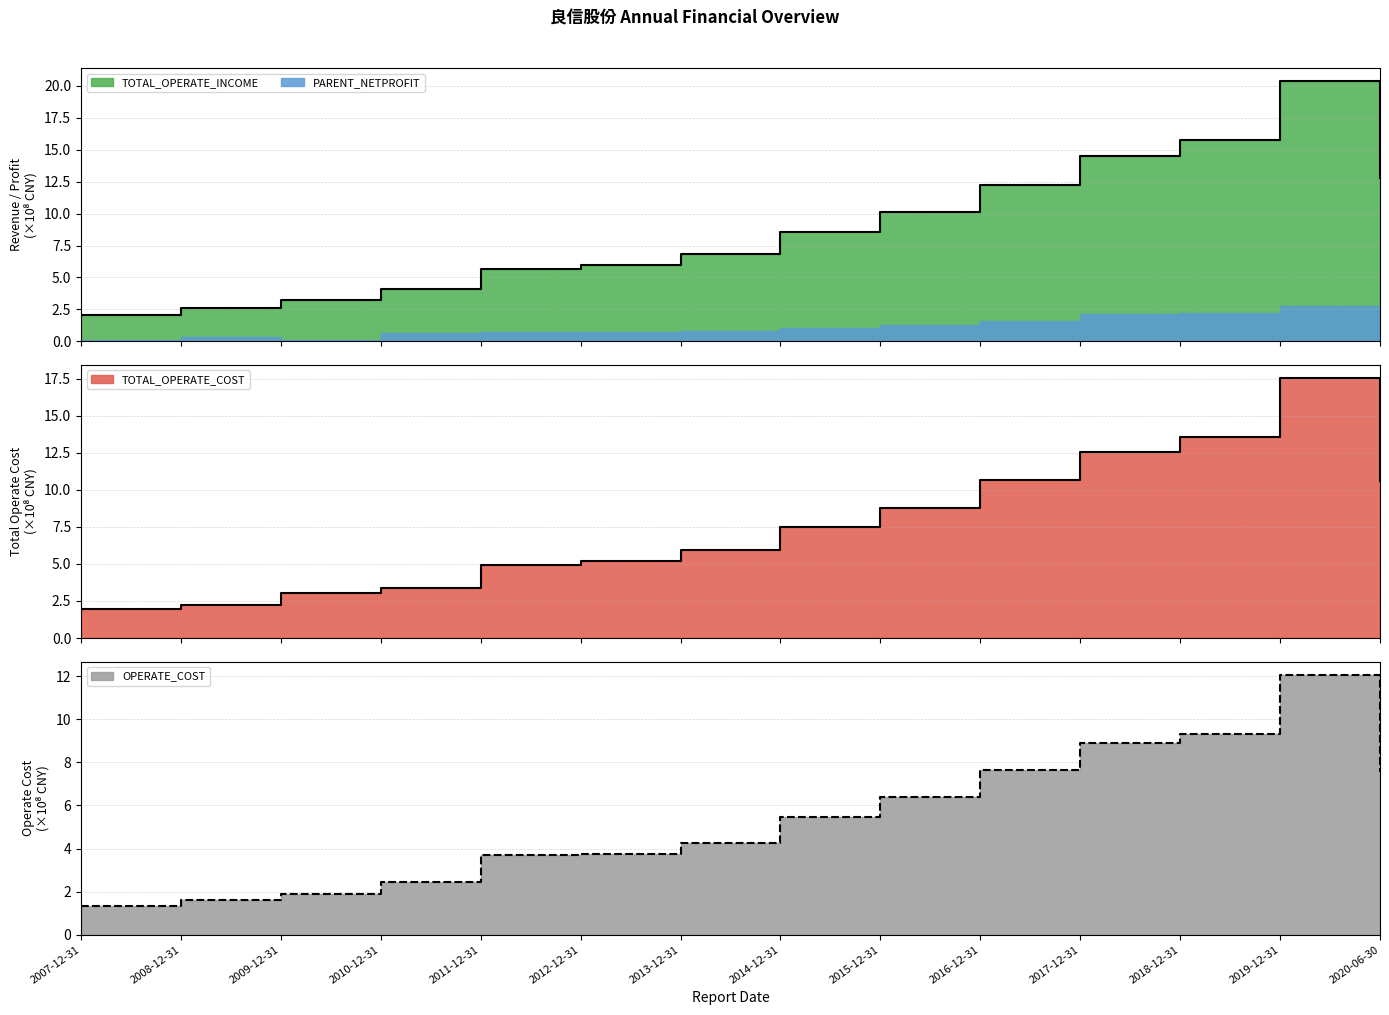

What is the approximate value of PARENT_NETPROFIT at 2018-12-31?

15.7